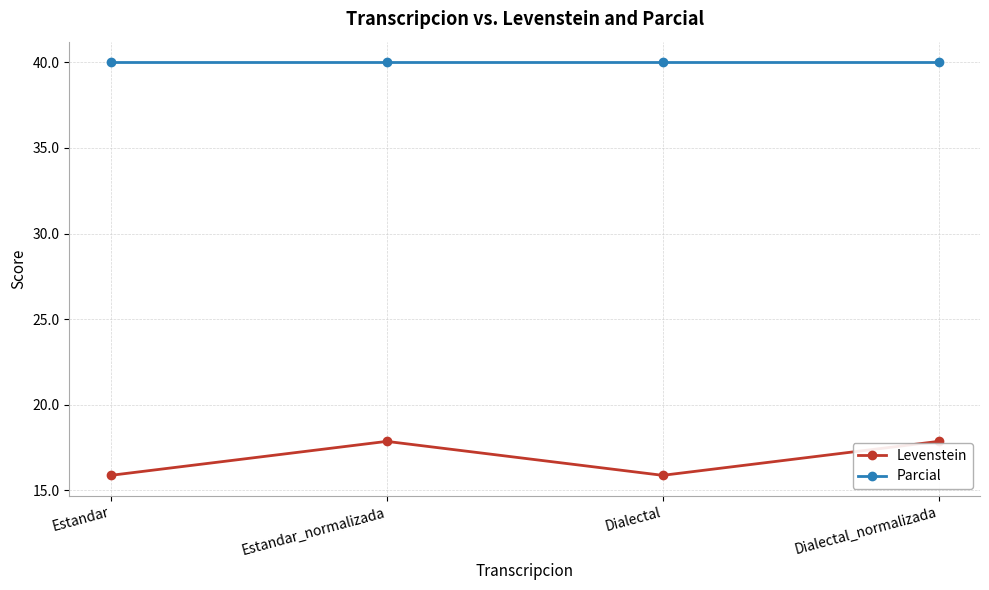

True or false: Parcial and Levenstein intersect in this chart.

False